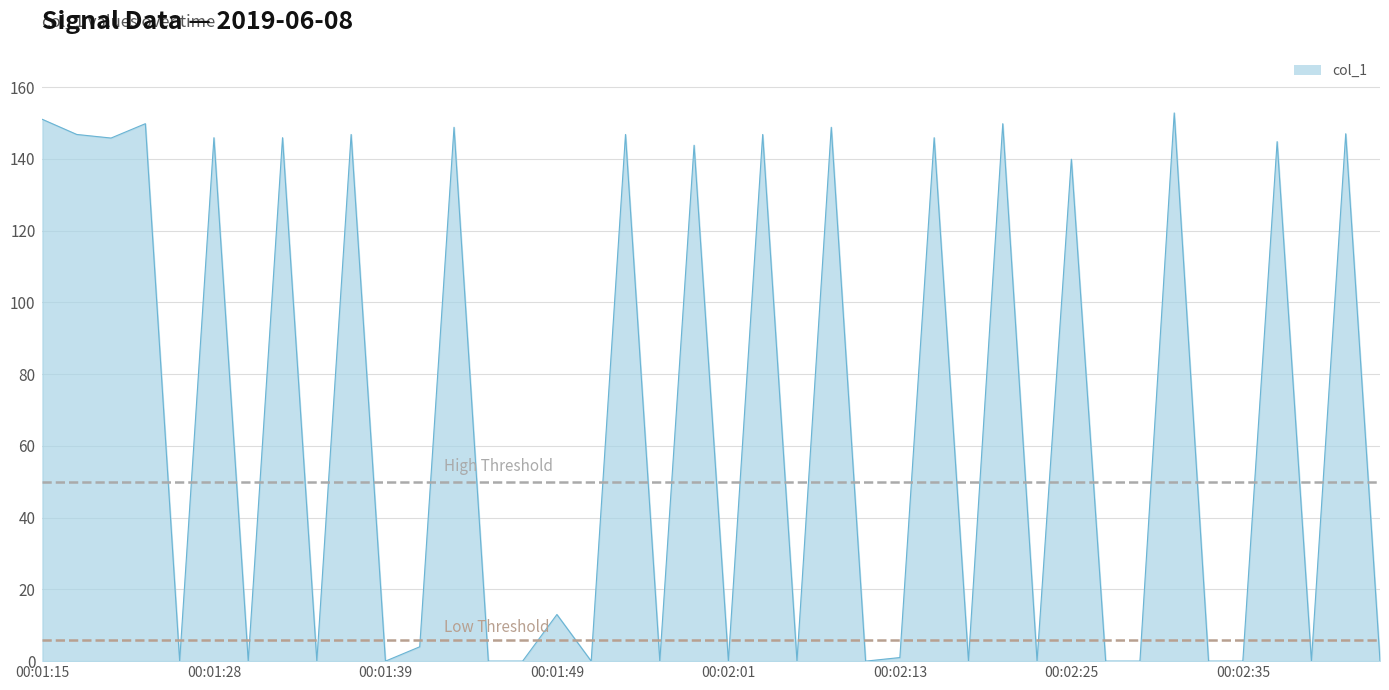

What is the difference between the second highest and second lowest values?

151.0